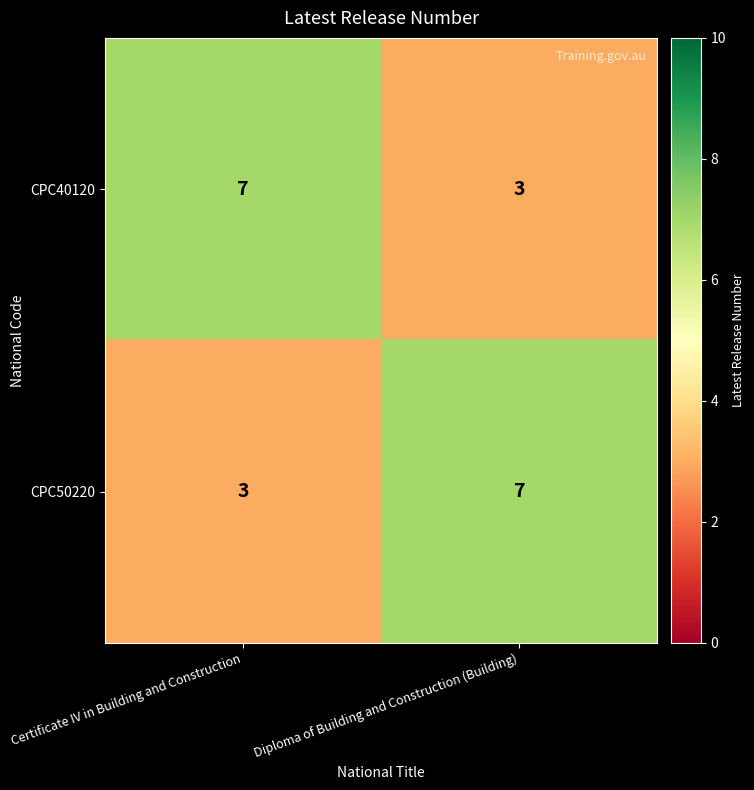

What is the difference between the highest and lowest values at Certificate IV in Building and Construction?

4